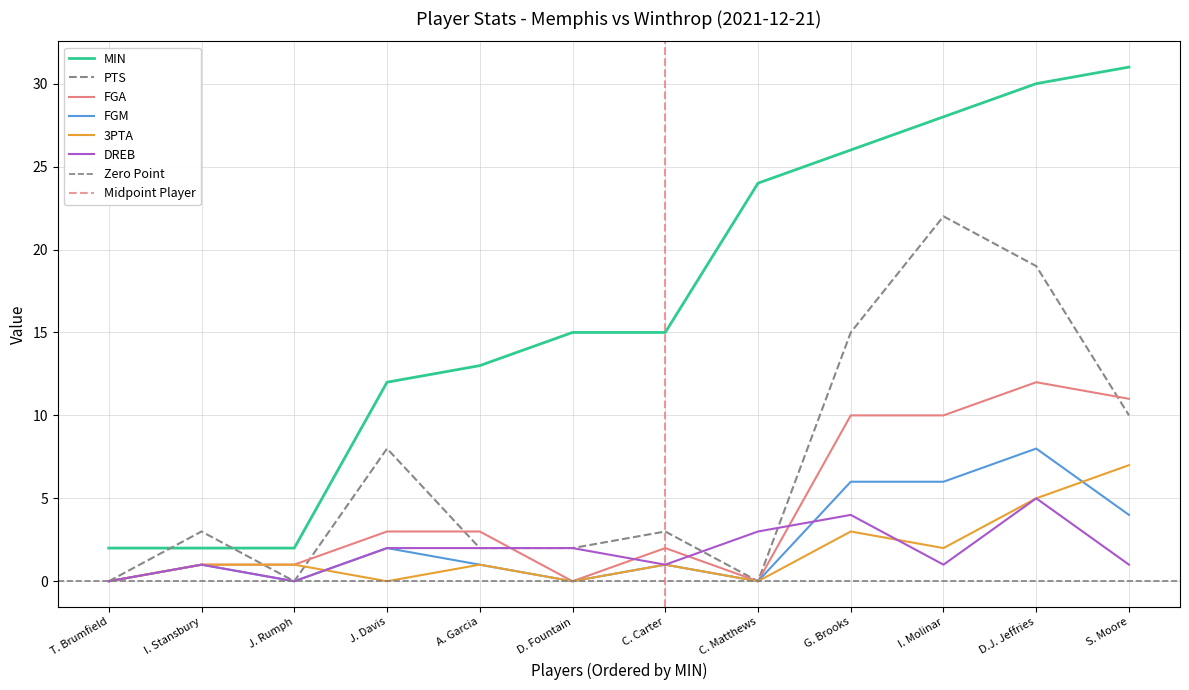

Which category has the lowest value across all series?

T. Brumfield